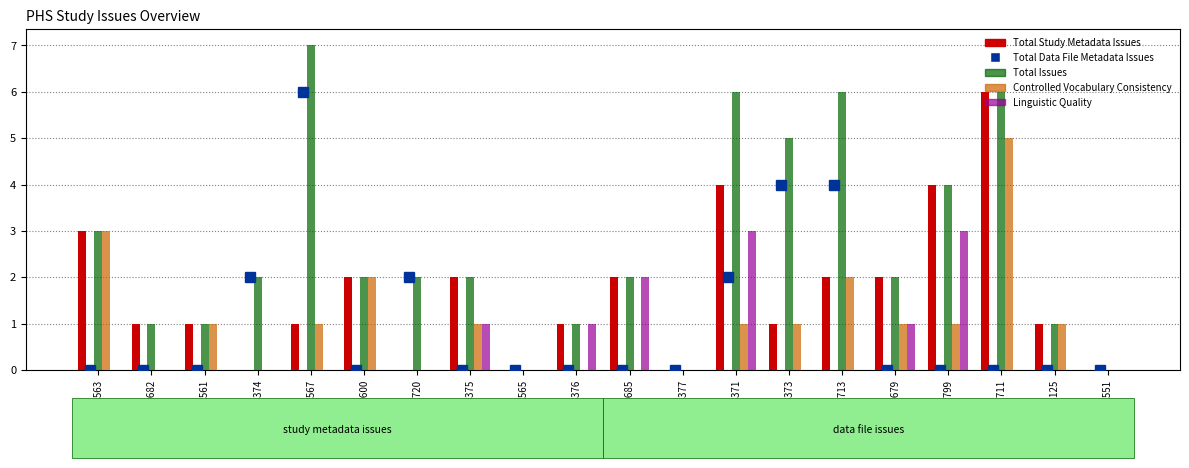

What are all the series names shown in the legend?

Total Data File Metadata Issues, Total Study Metadata Issues, Total Issues, Controlled Vocabulary Consistency, Linguistic Quality